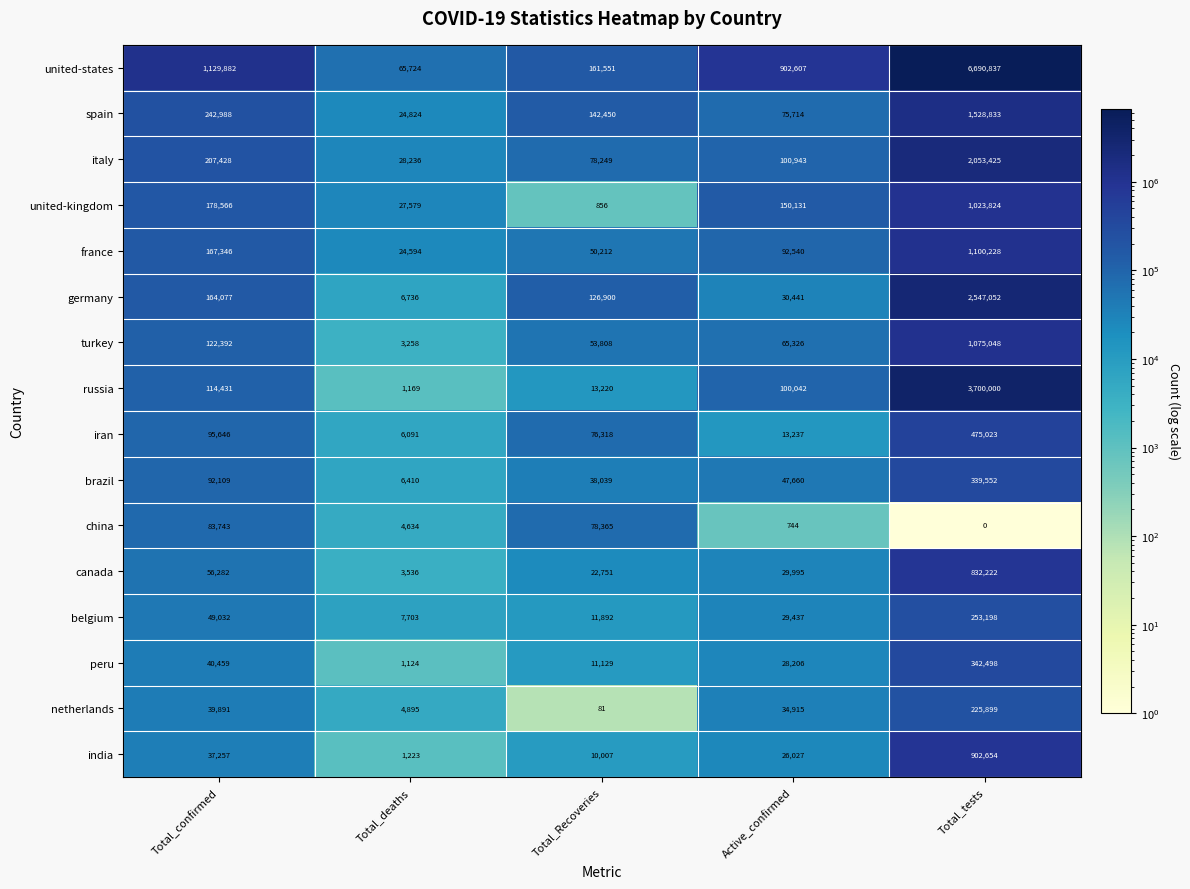

Which category has the highest value across all series?

Total_tests